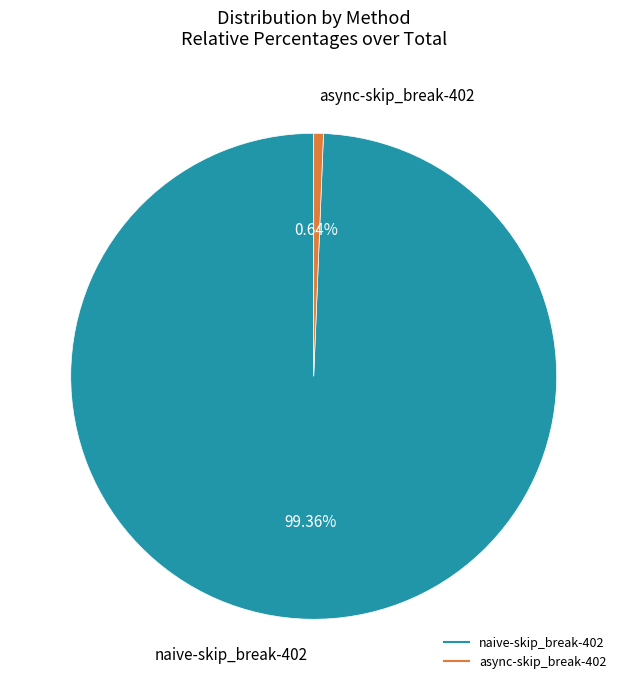

What percentage is the naive-skip_break-402 slice, to the nearest percent?

99%